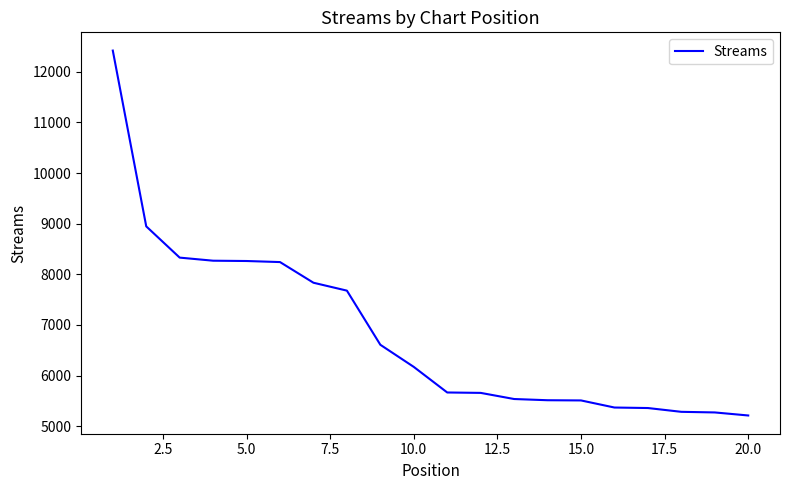

What is the maximum value shown in the chart?

12418